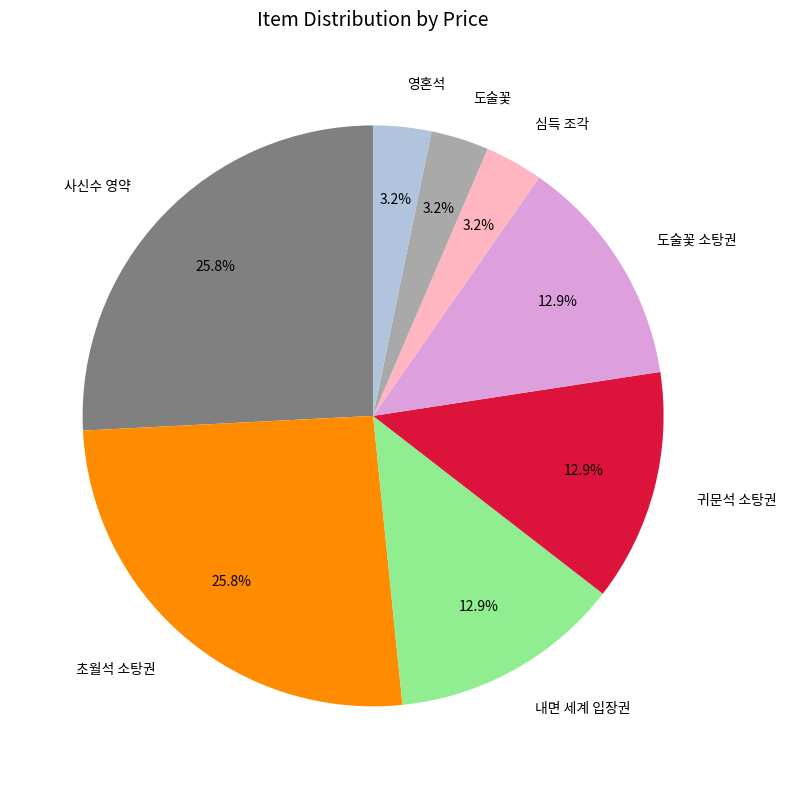

What is the ratio of the value at 초월석 소탕권 to the value at 사신수 영약?

1.0